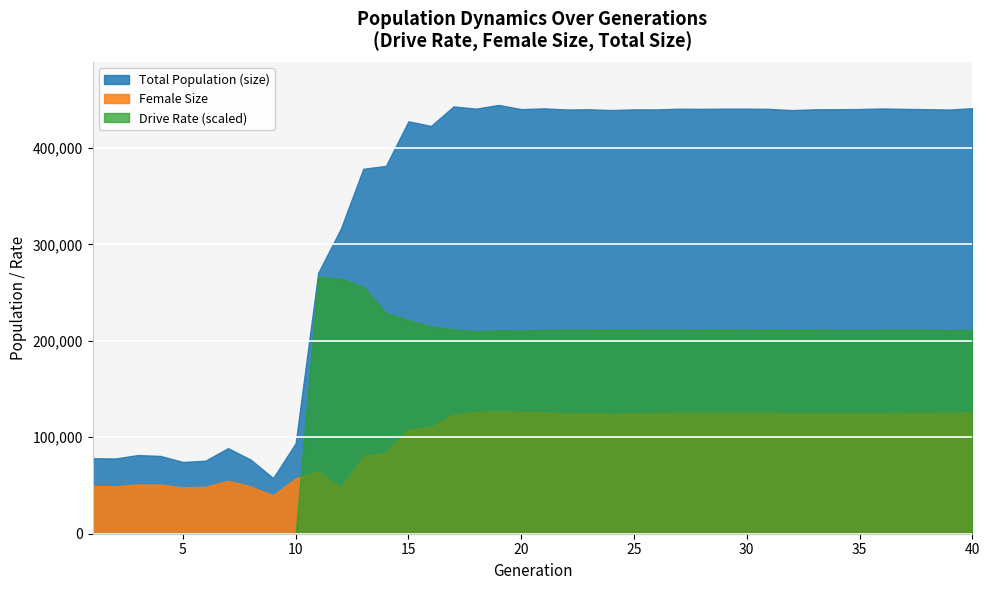

Is it true that Drive Rate equals 0.0 at 8?

True